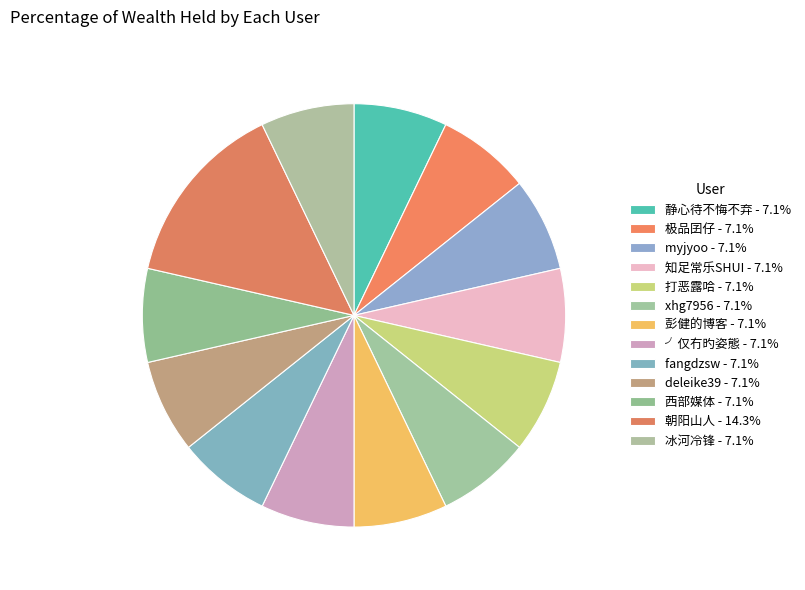

What is the ratio of the value at fangdzsw to the value at 极品囝仔?

1.0